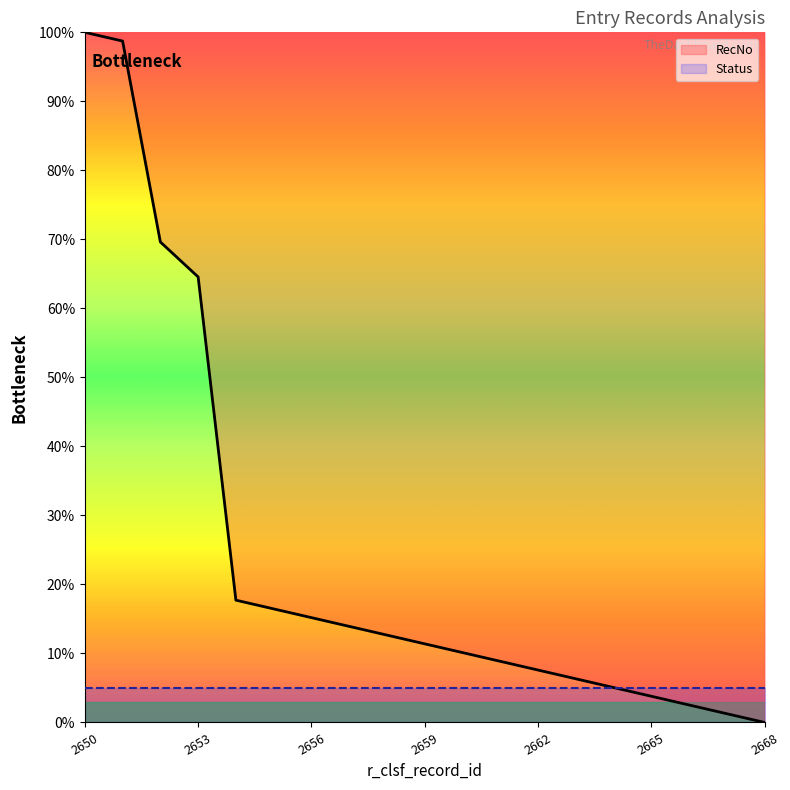

At how many categories does at least one series exceed 33?

4